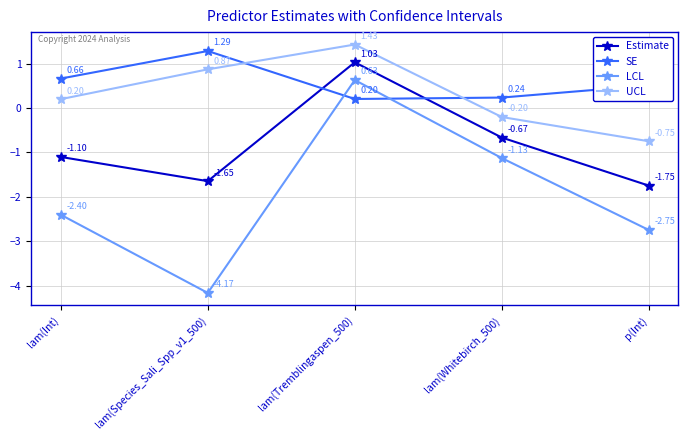

After their last crossing, which series has the higher values: LCL or SE?

SE